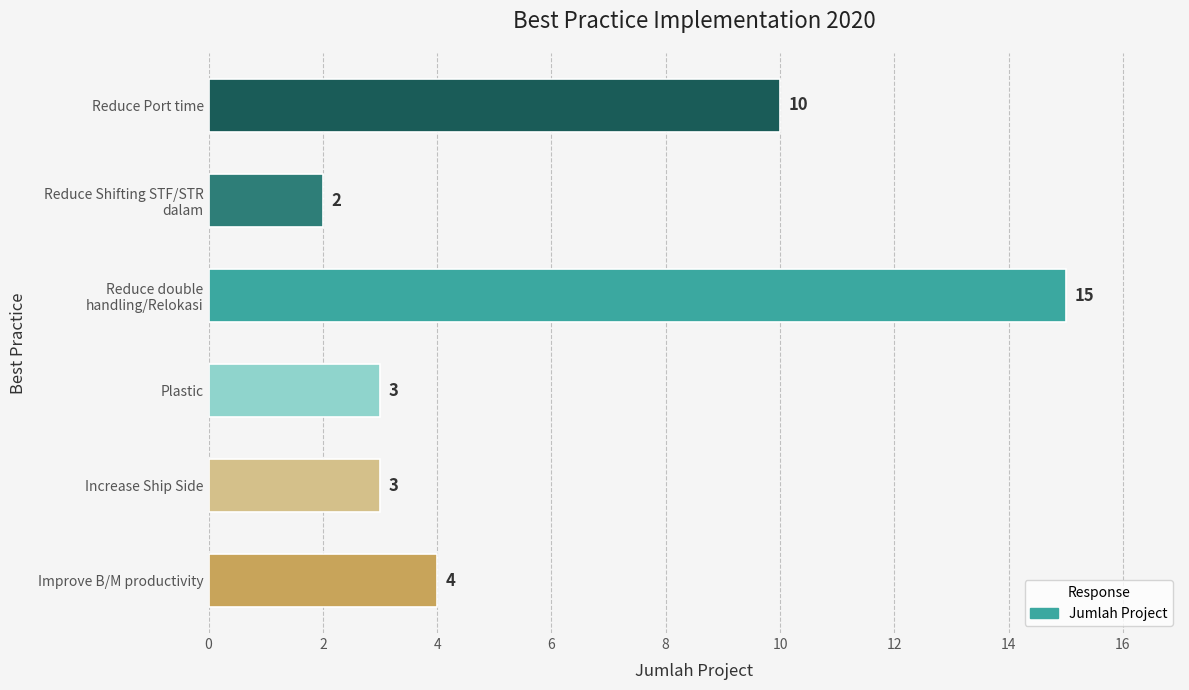

What value does the data have at Reduce Port time, to the nearest 10?

10